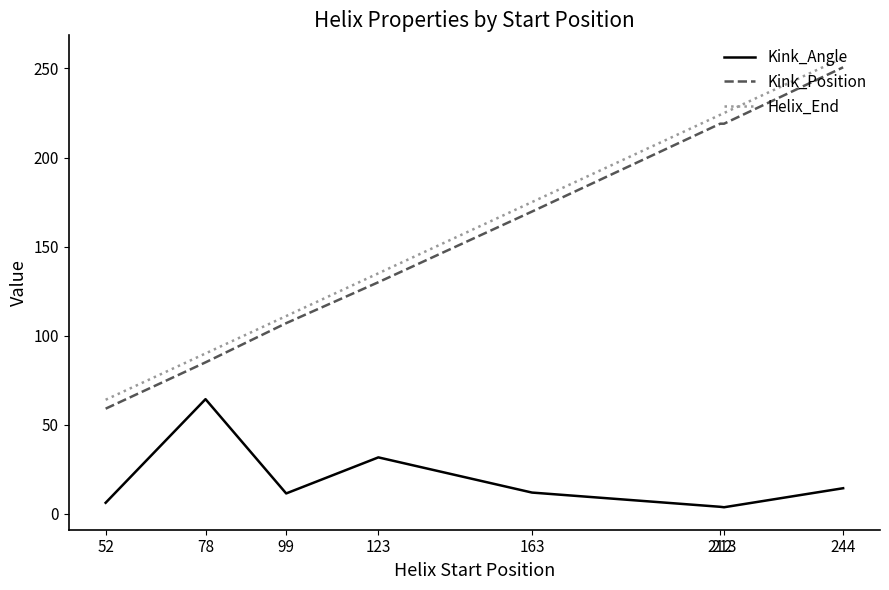

What is the spread (max minus min) of values at 123?

103.3